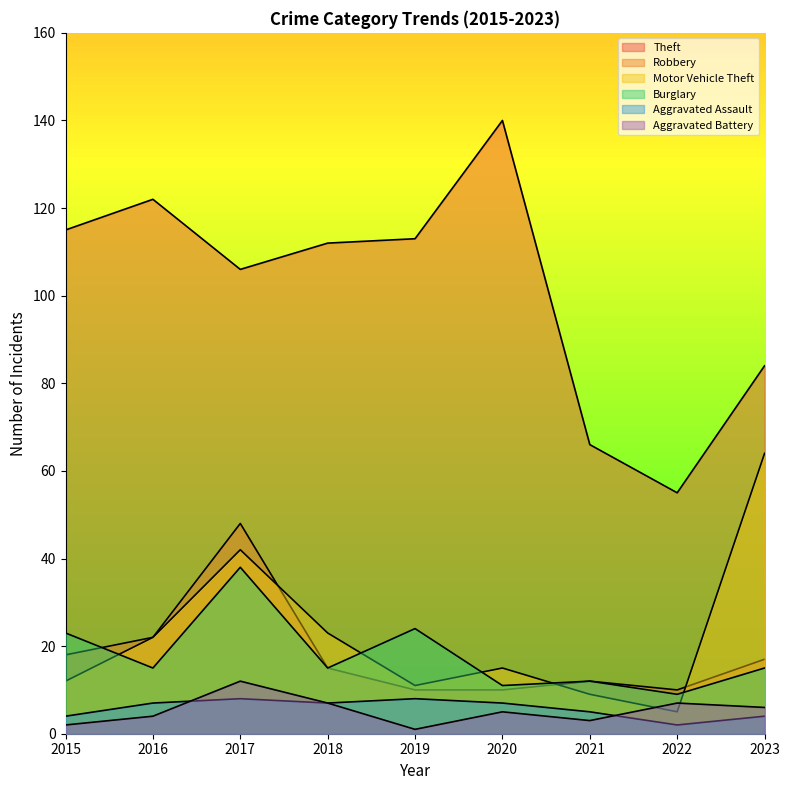

What is the spread (max minus min) of values at 2019?

112